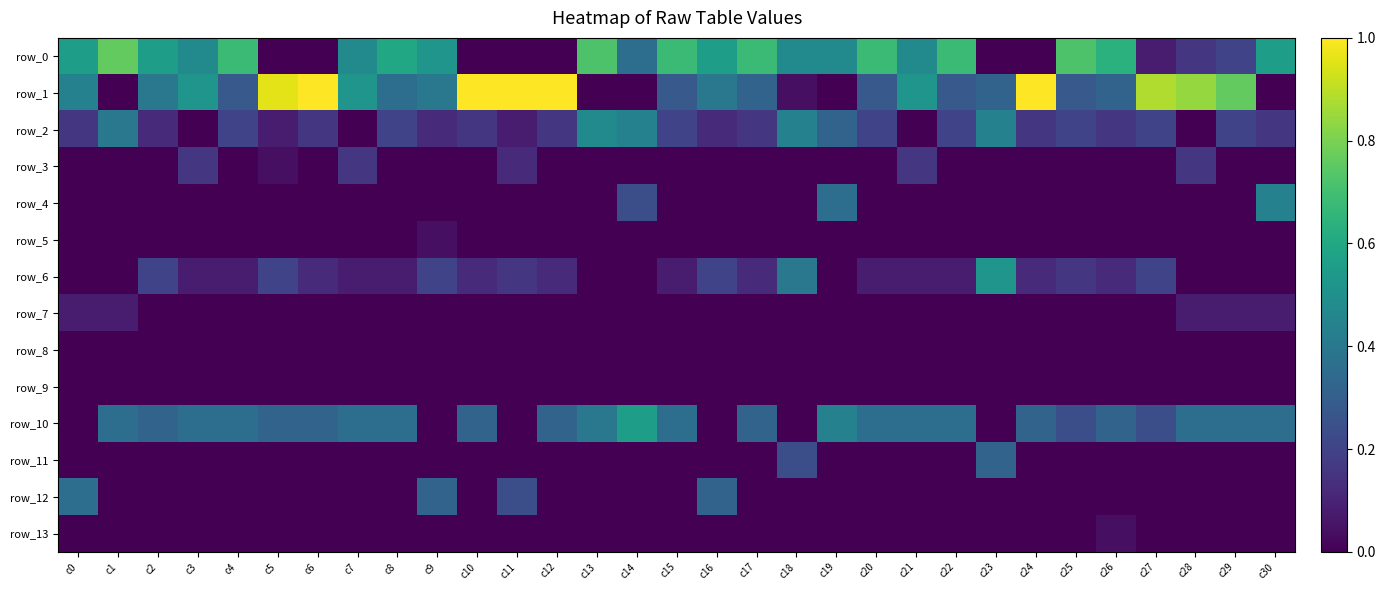

The row_0 series shows 0.9 at c17. True or false?

False